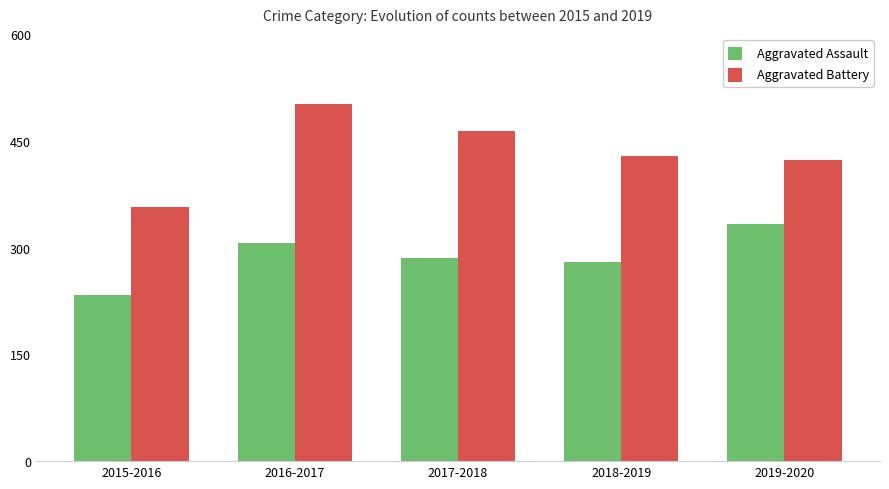

Which series has the largest range (max minus min)?

Aggravated Battery